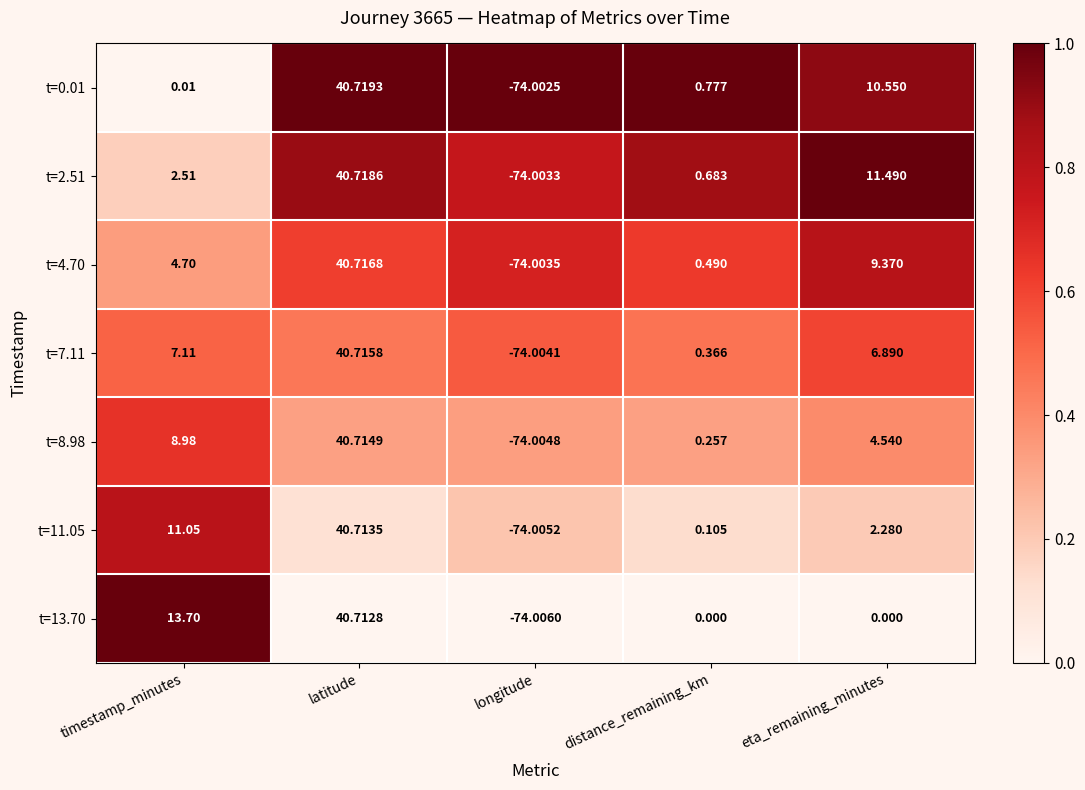

List the series in order of their peak value, lowest first.

t=13.70, t=11.05, t=8.98, t=7.11, t=4.70, t=2.51, t=0.01